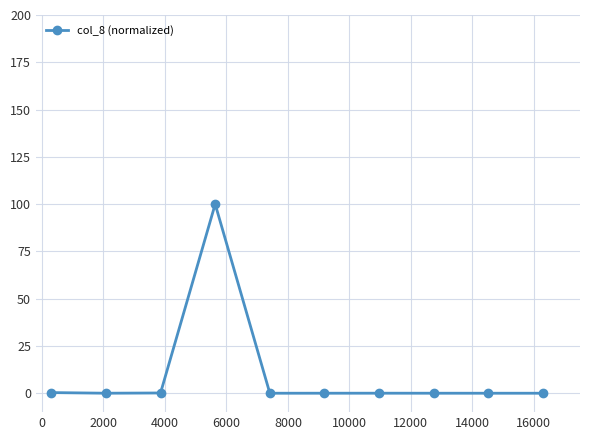

True or false: the data has more than 0 interior local peaks.

True